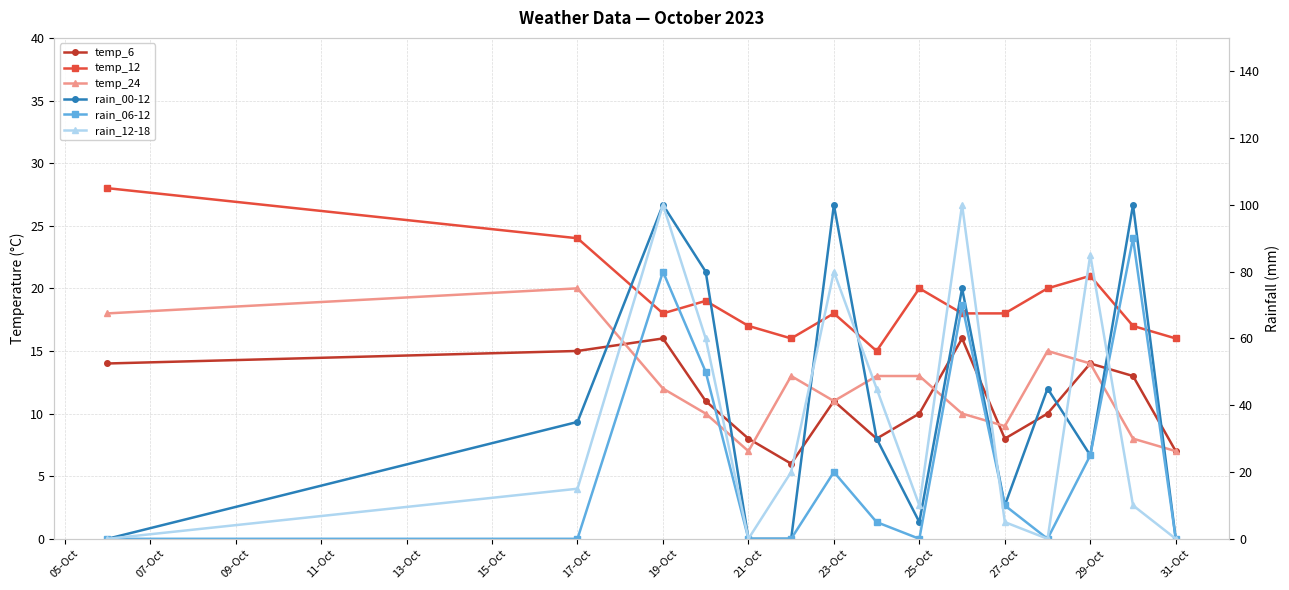

Rank the series by their maximum value, from highest to lowest.

rain_00-12, rain_12-18, rain_06-12, temp_12, temp_24, temp_6